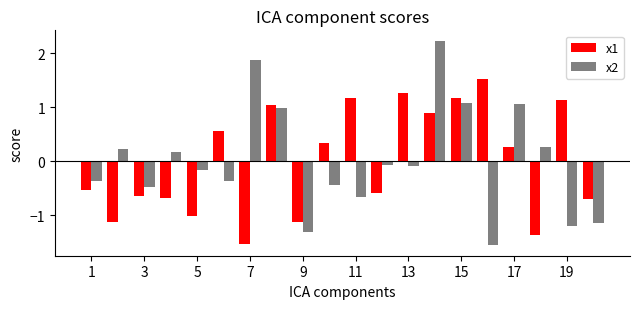

List the series in order of their peak value, lowest first.

x1, x2